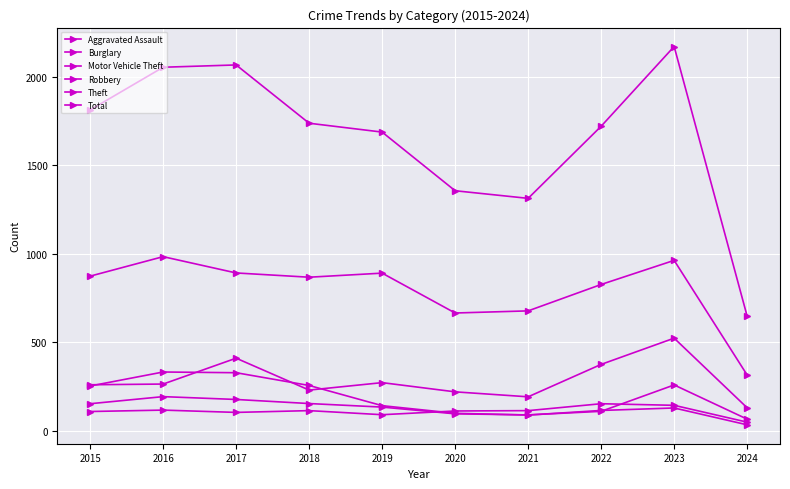

Where does the Motor Vehicle Theft series first go above 265?

2017